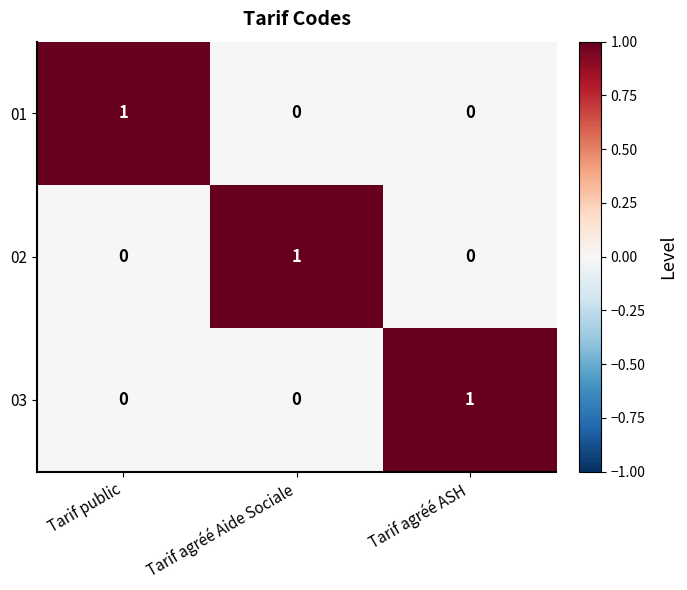

The 03 series shows 1 at Tarif agréé Aide Sociale. True or false?

False